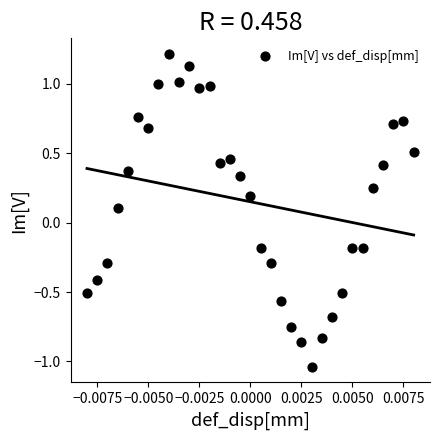

What is the range of Y values (max minus min)?

2.3